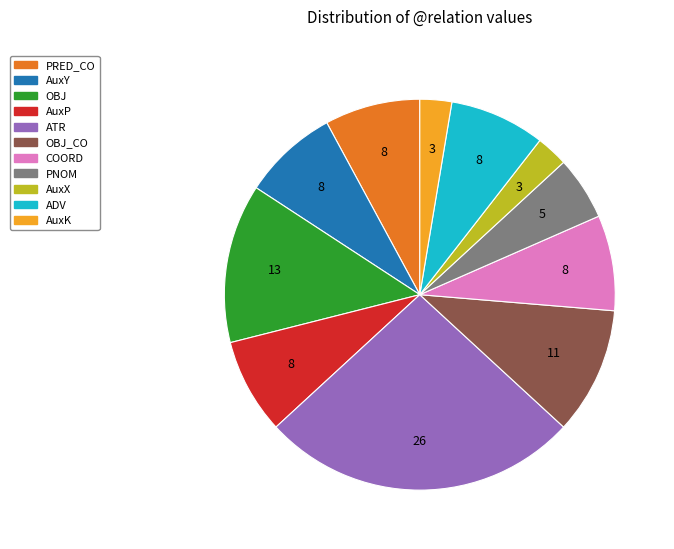

How many segments does this pie chart have?

11